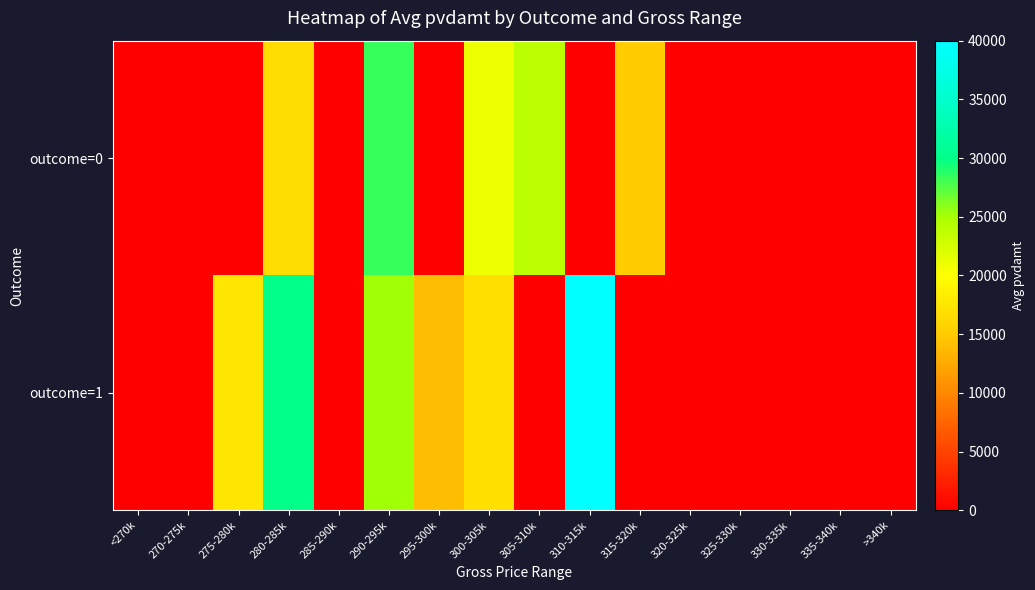

Which series has the widest spread of values?

outcome=1